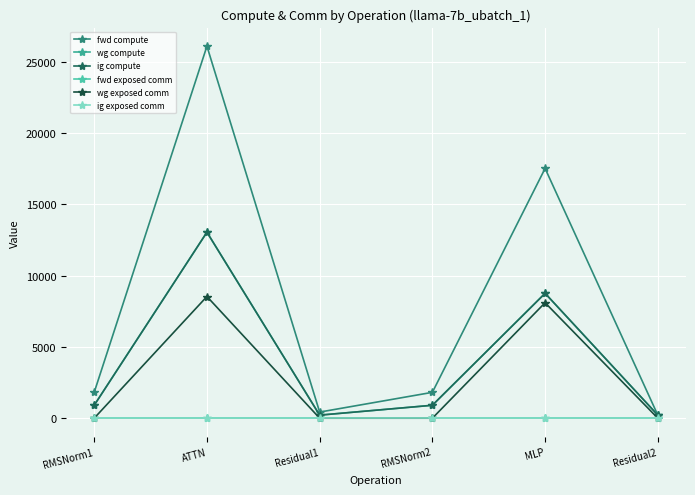

Does the chart have visible grid lines?

Yes